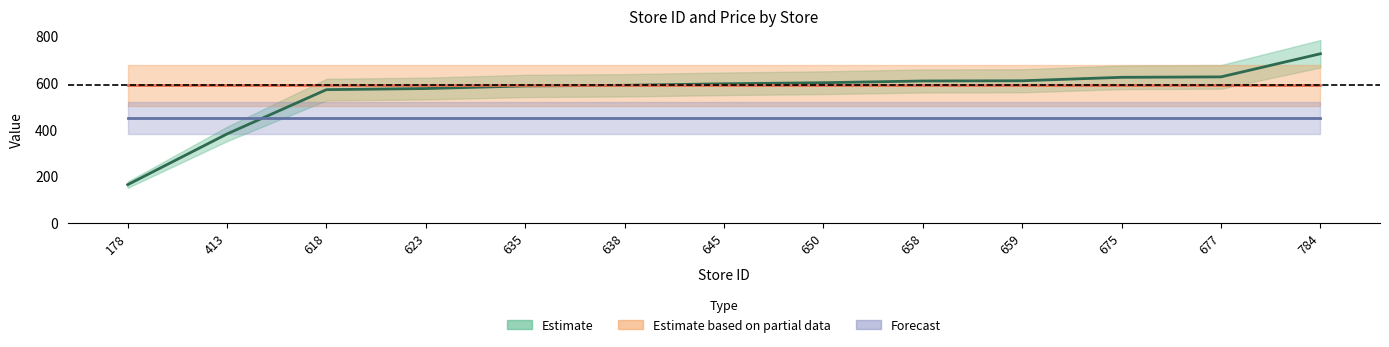

What is the sum of all values?

7264.0